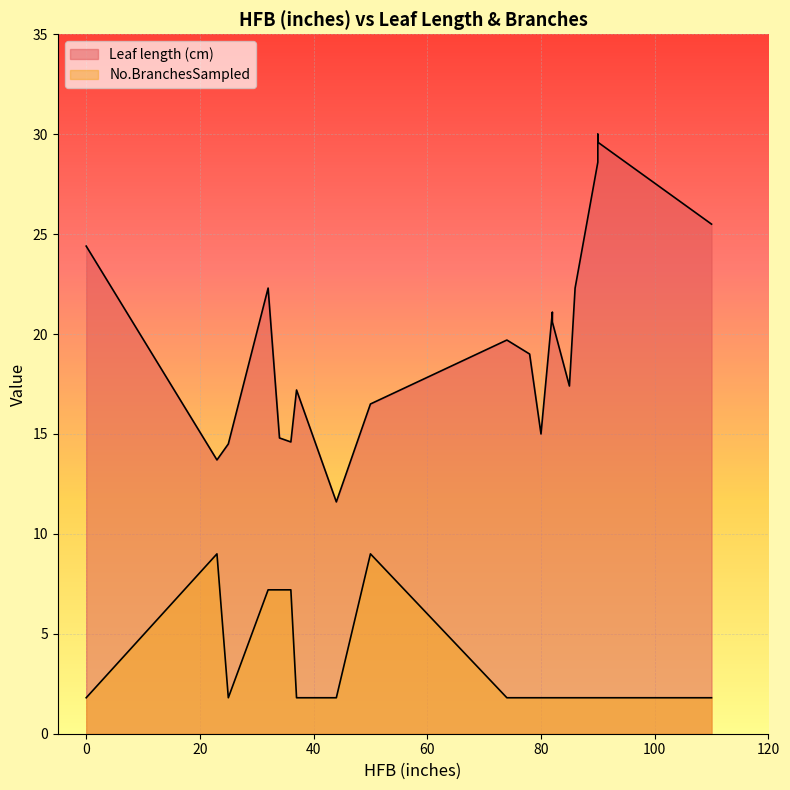

What are all the series names shown in the legend?

Leaf length (cm), No.BranchesSampled